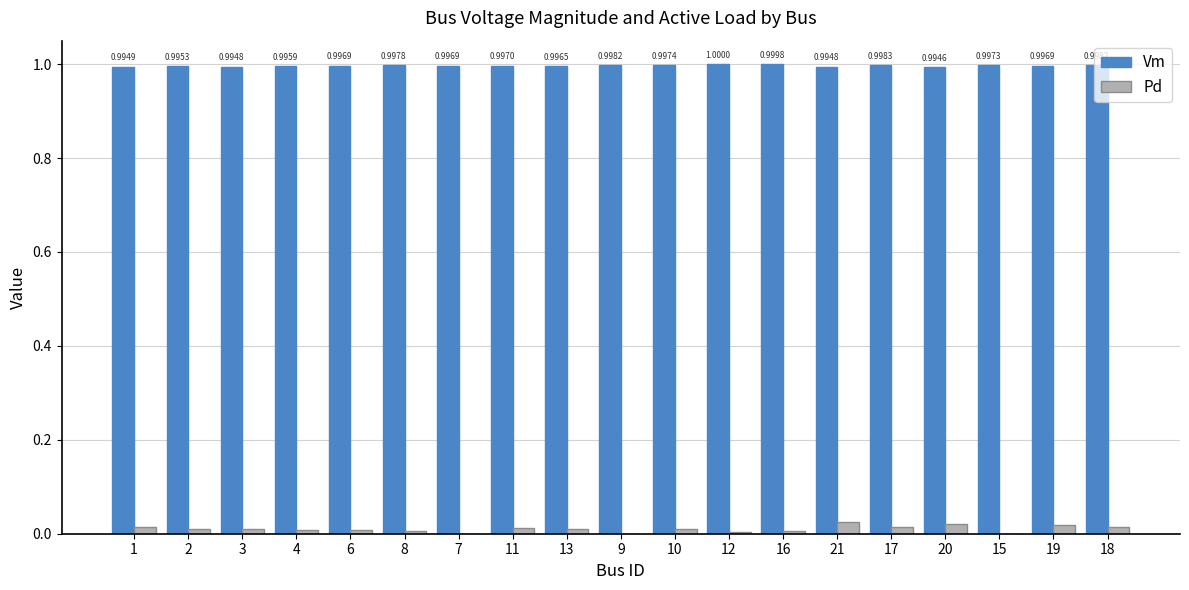

At which category is the sum across all series the highest?

21